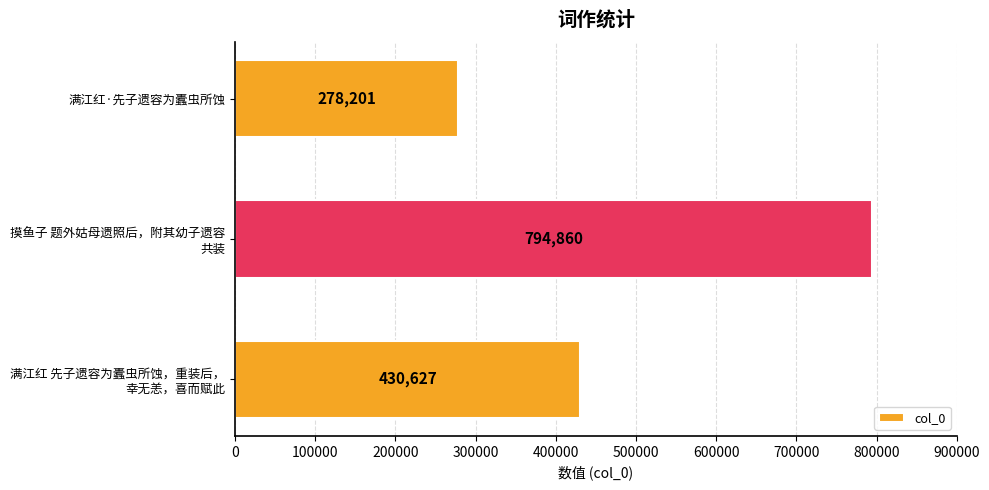

Reading bottom to top, what are all the values shown in this chart?

430627	794860	278201